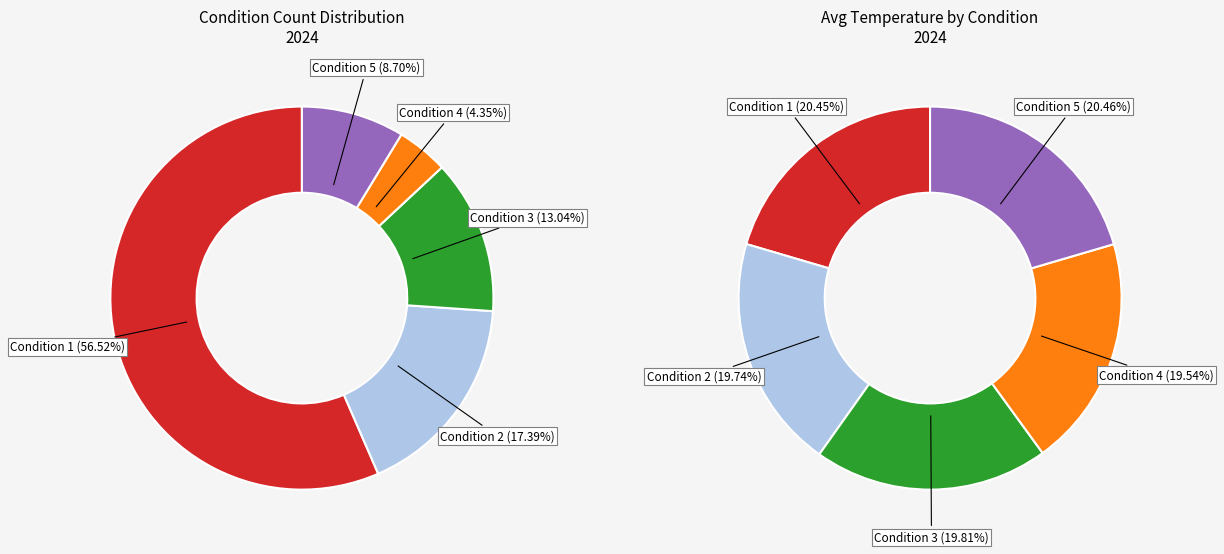

What is the largest slice in the pie chart?

5